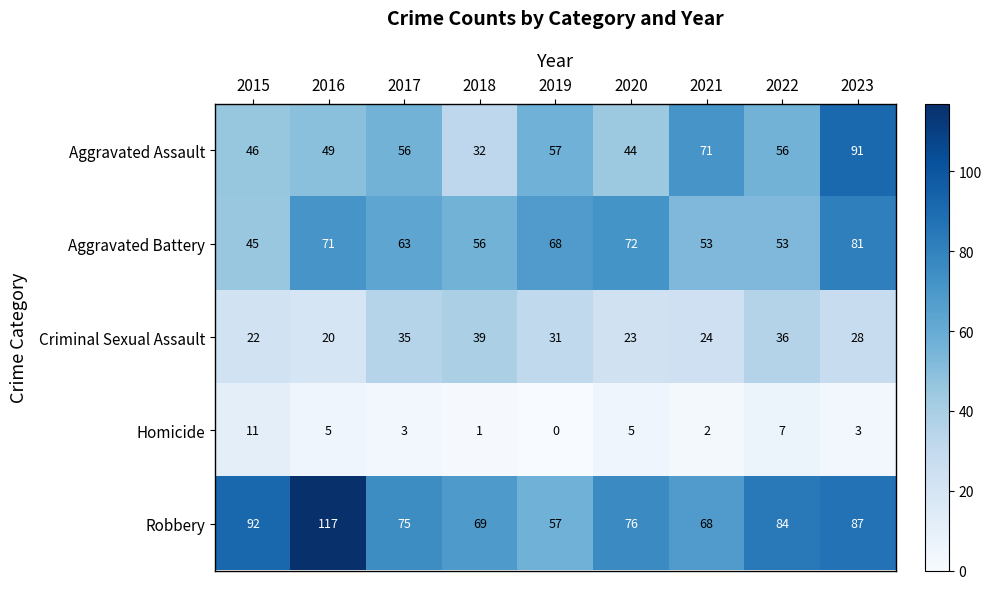

What is the sum of all Aggravated Battery values?

562